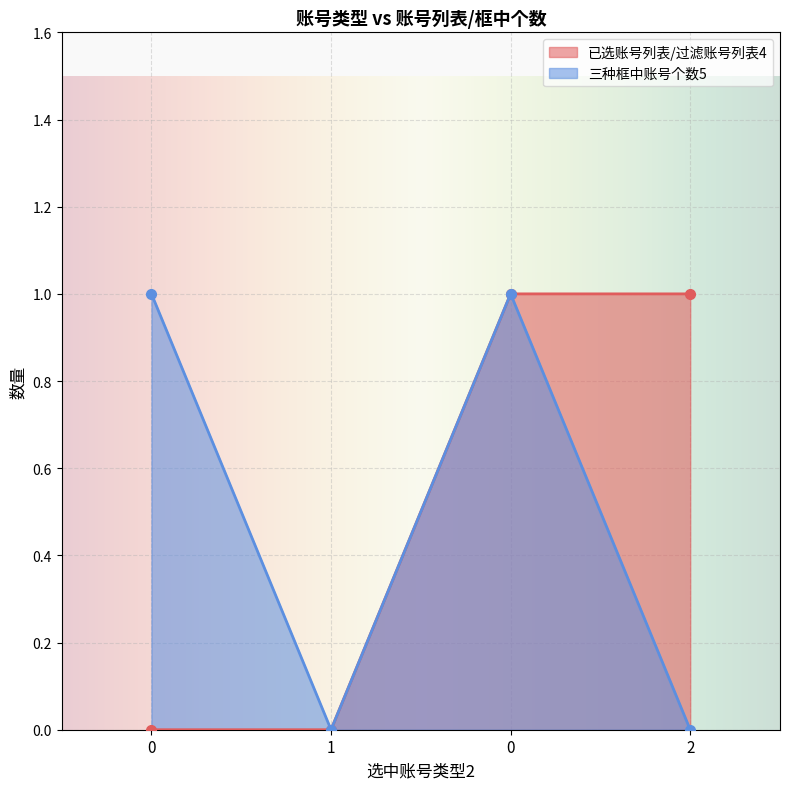

Is it true that 三种框中账号个数5 equals 1 at 0?

True